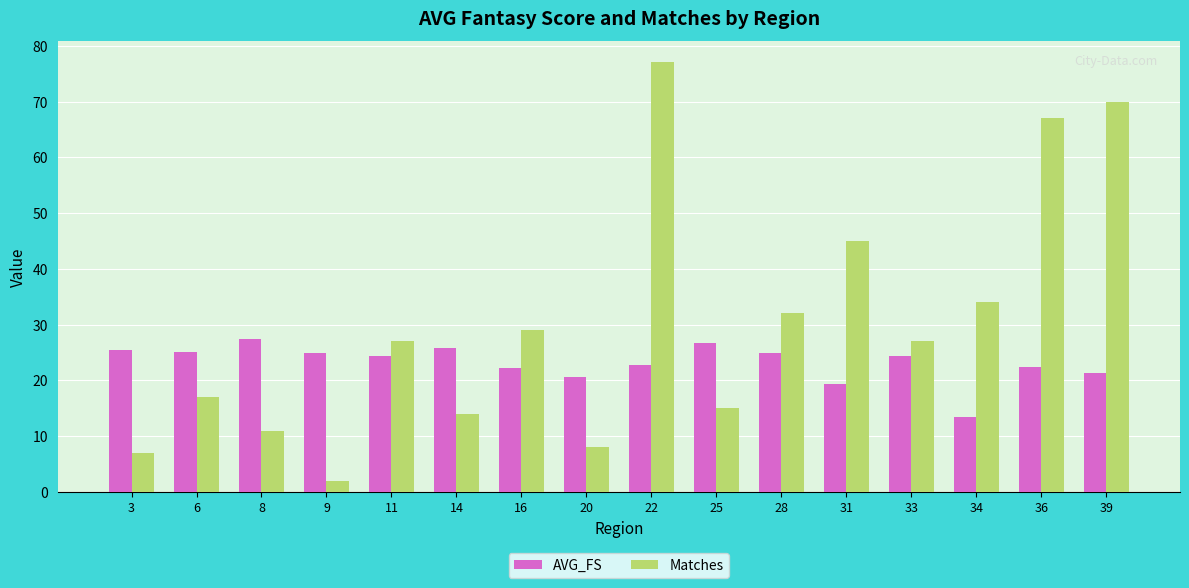

How many groups of bars are there?

16